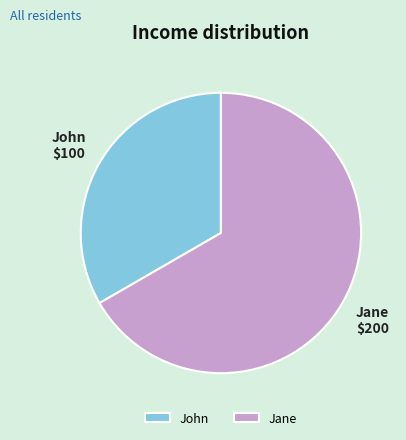

Which slice is the smallest?

John